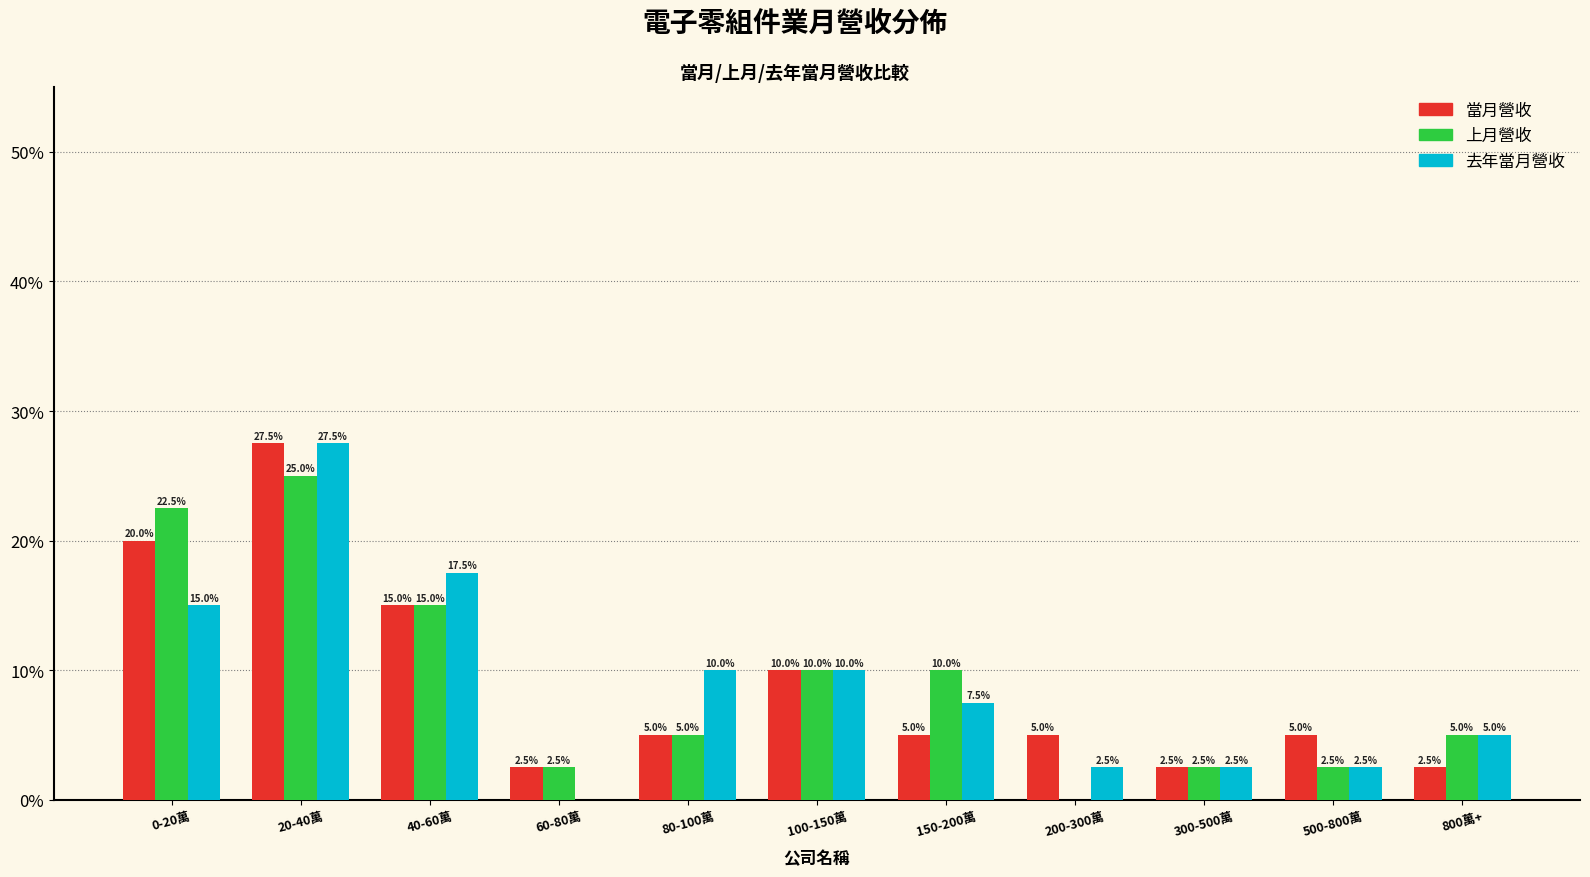

Reading left to right, extract all data points from this chart.

當月營收: 0-20萬=20.0	20-40萬=27.5	40-60萬=15.0	60-80萬=2.5	80-100萬=5.0	100-150萬=10.0	150-200萬=5.0	200-300萬=5.0	300-500萬=2.5	500-800萬=5.0	800萬+=2.5
上月營收: 0-20萬=22.5	20-40萬=25.0	40-60萬=15.0	60-80萬=2.5	80-100萬=5.0	100-150萬=10.0	150-200萬=10.0	200-300萬=0.0	300-500萬=2.5	500-800萬=2.5	800萬+=5.0
去年當月營收: 0-20萬=15.0	20-40萬=27.5	40-60萬=17.5	60-80萬=0.0	80-100萬=10.0	100-150萬=10.0	150-200萬=7.5	200-300萬=2.5	300-500萬=2.5	500-800萬=2.5	800萬+=5.0